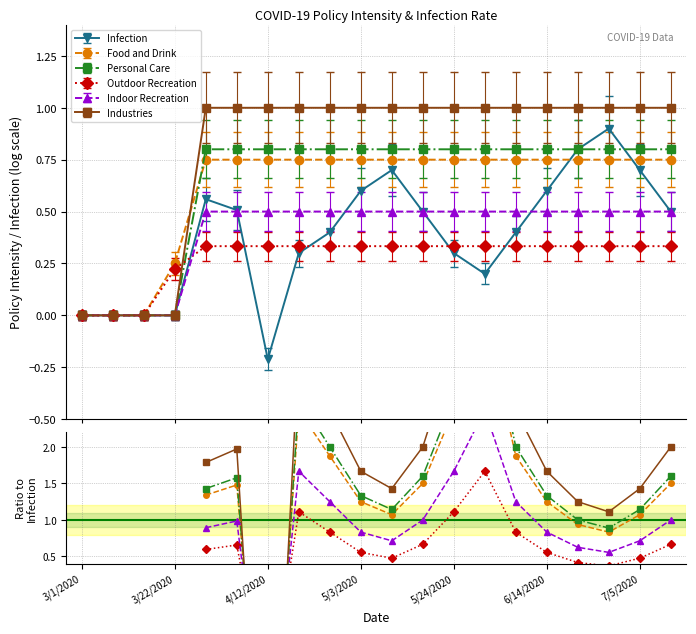

True or false: Infection has more than 1 interior local peaks.

True